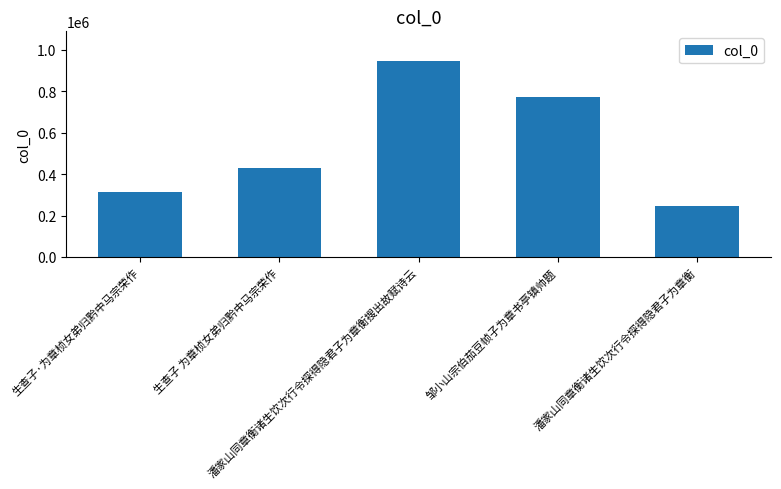

What is the change in value from 邹小山宗伯茄豆帧子为章书亭镇帅题 to 潘家山同章衡诸生饮次行令探得隐君子为章衡?

-527213